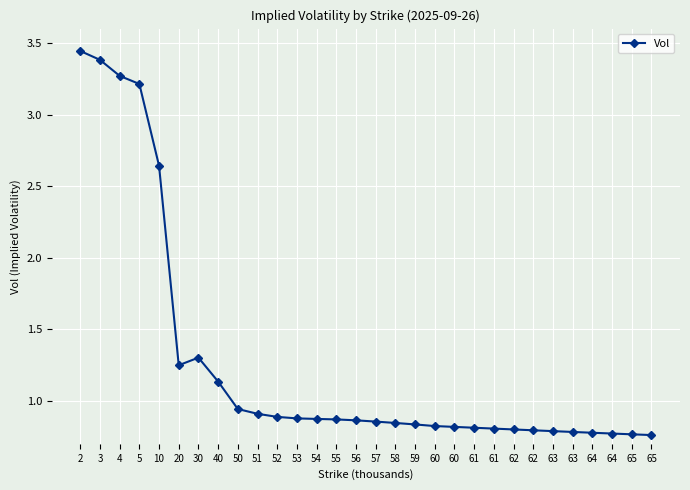

True or false: the data has more than 0 interior local peaks.

True